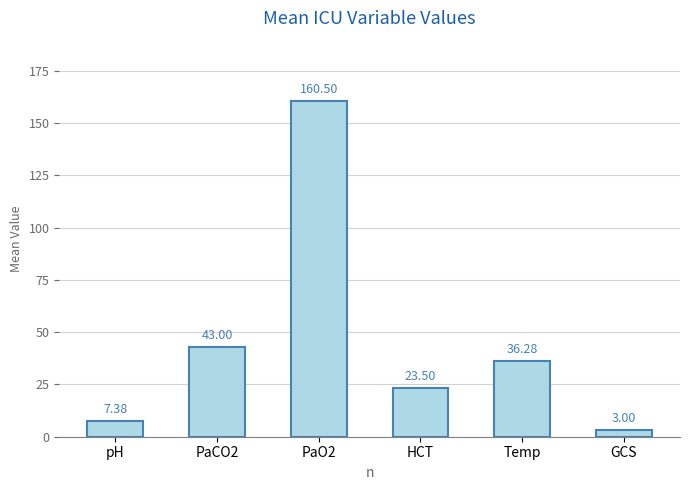

What is the change in value from pH to HCT?

+16.1